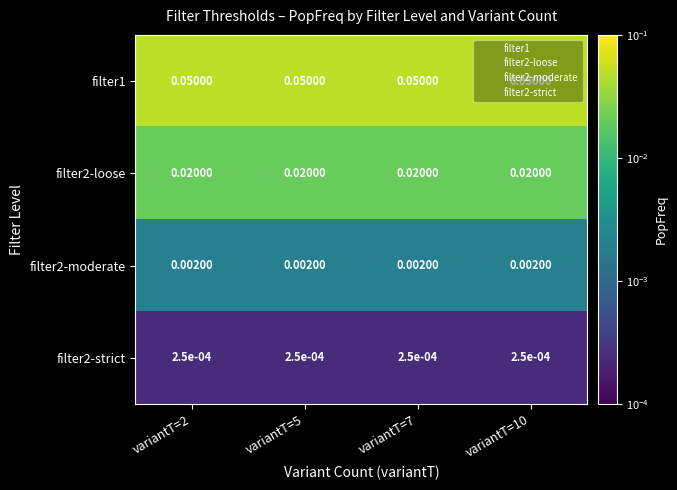

Is the value of filter2-moderate at variantT=10 greater than the value of filter2-strict at variantT=7?

Yes